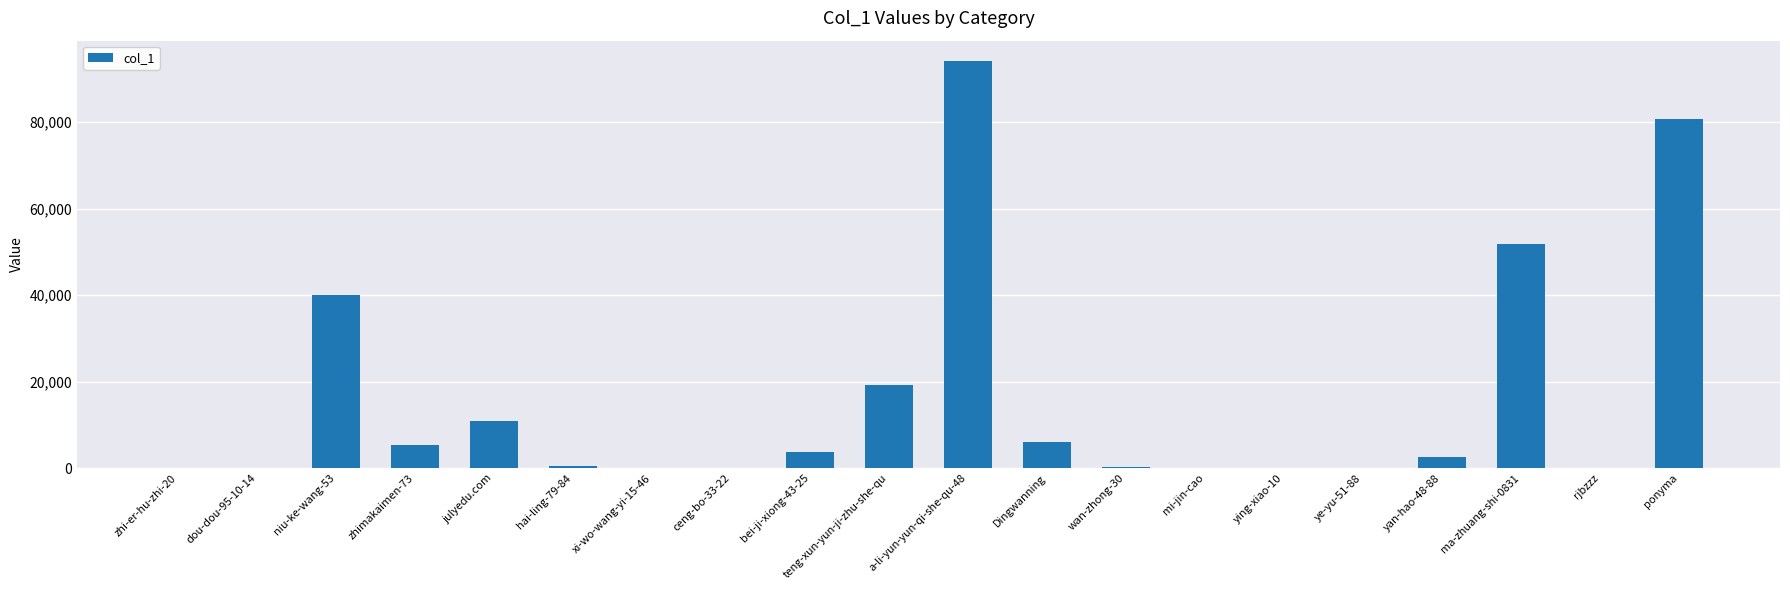

Are the bars horizontal?

No